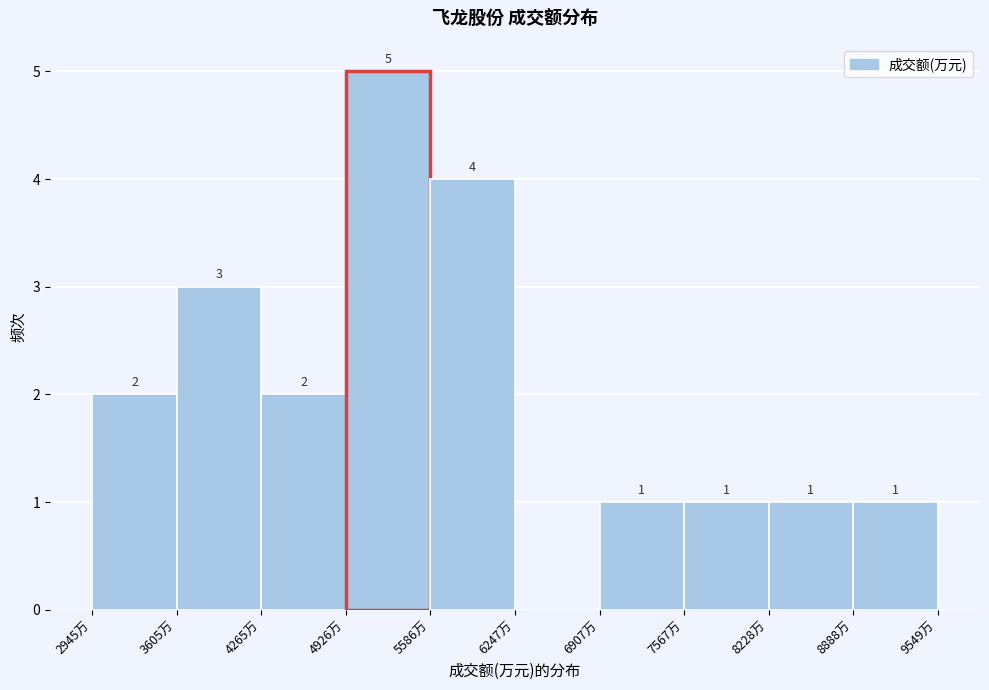

Over which range of the x-axis is the bar tallest?

4900 to 5600